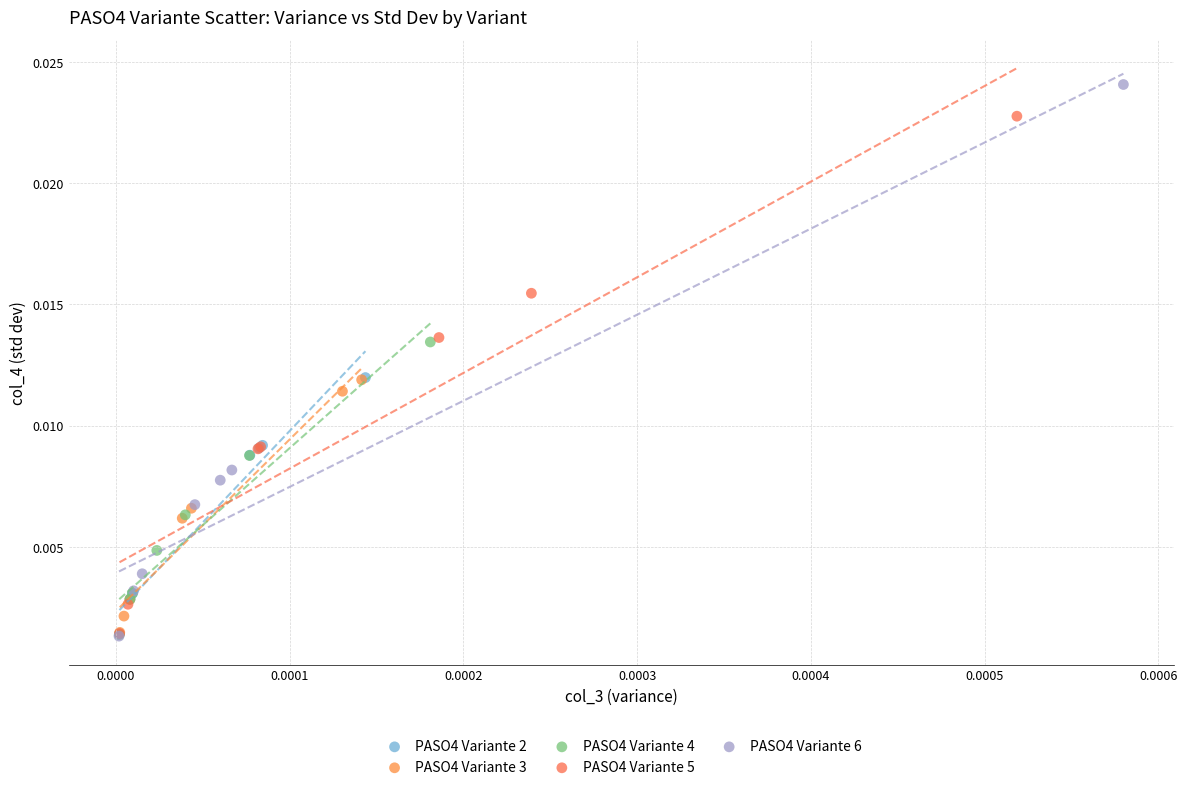

Which series reaches the maximum Y coordinate?

PASO4 Variante 6